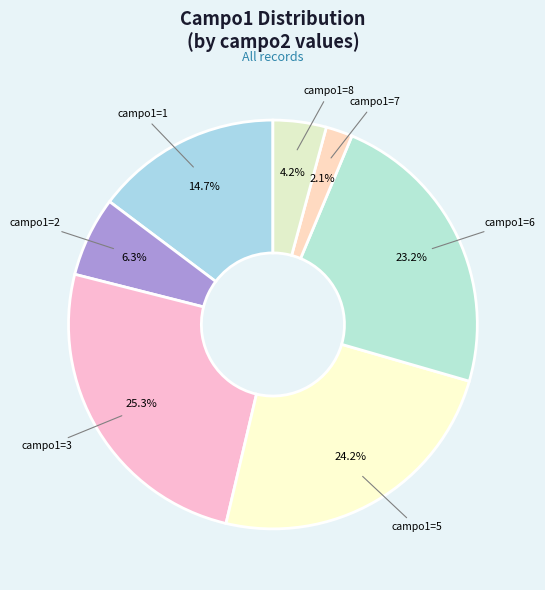

Does any single category account for the majority?

No